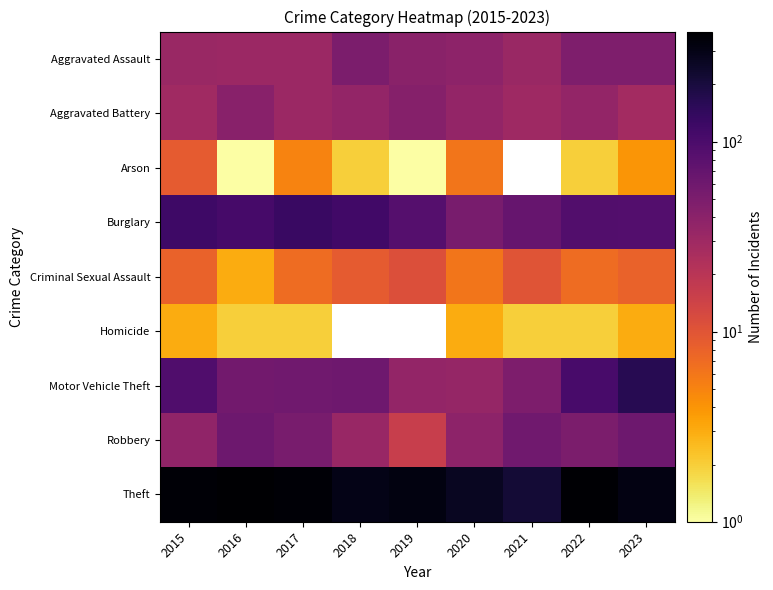

Between 2020 and 2023, which is larger?

2023